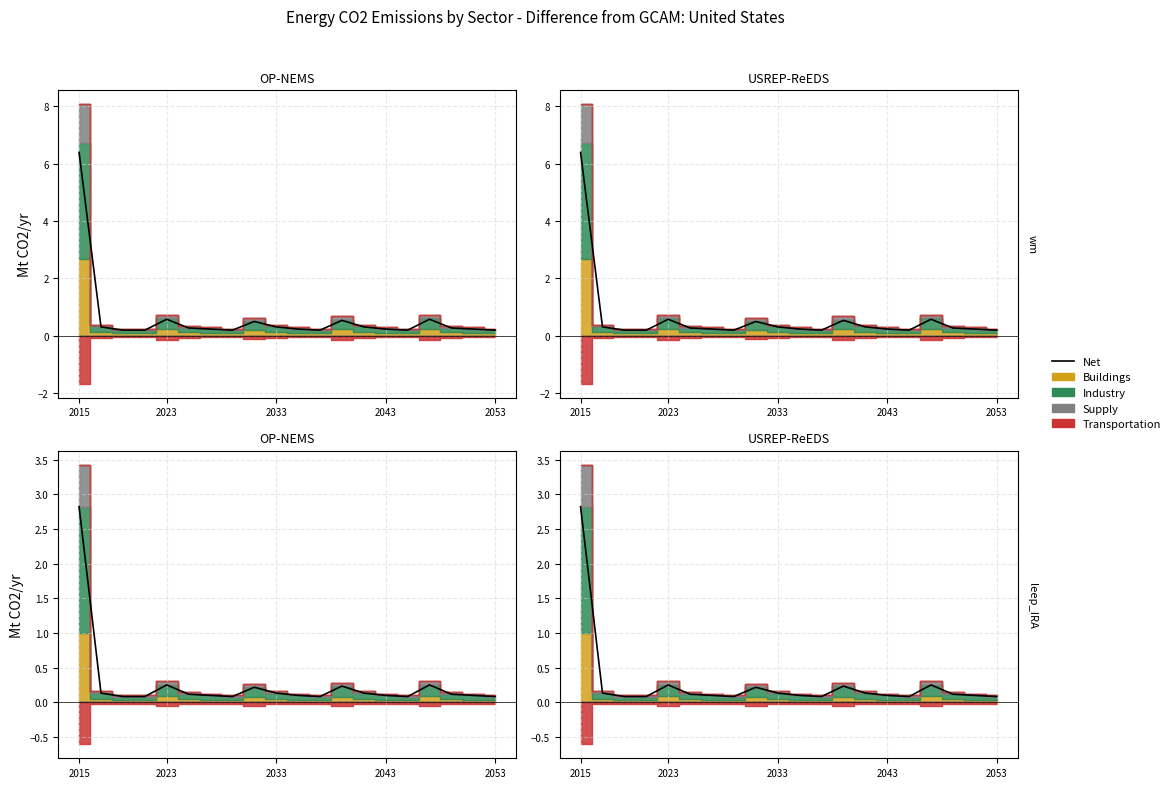

How many points are lower than both their immediate neighbors (excluding endpoints)?

3